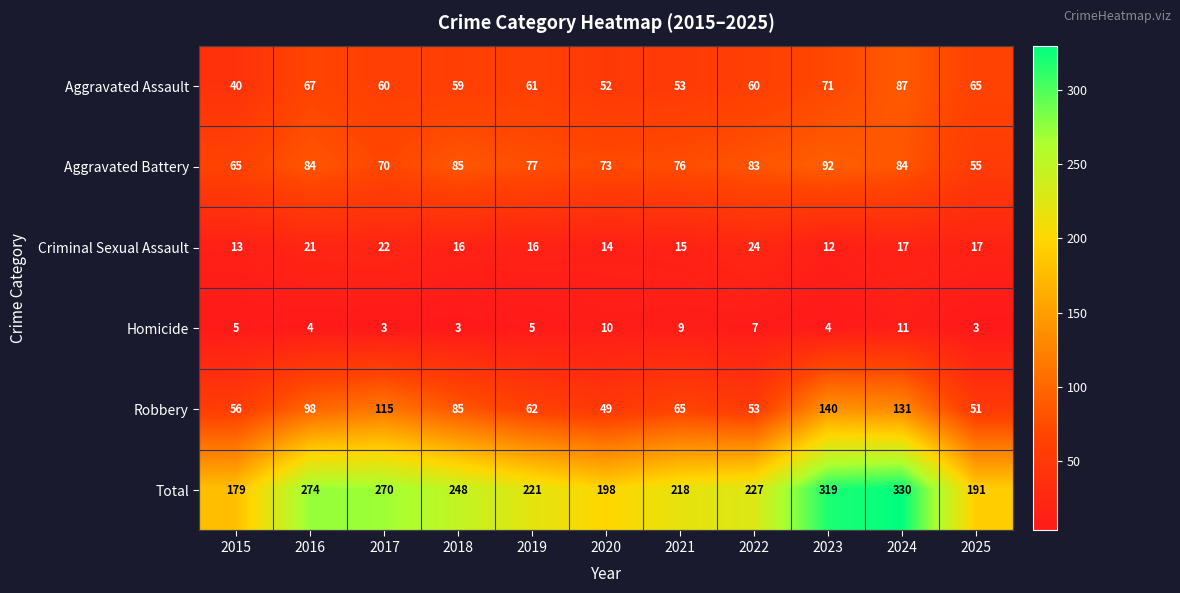

Which series has the widest spread of values?

Total